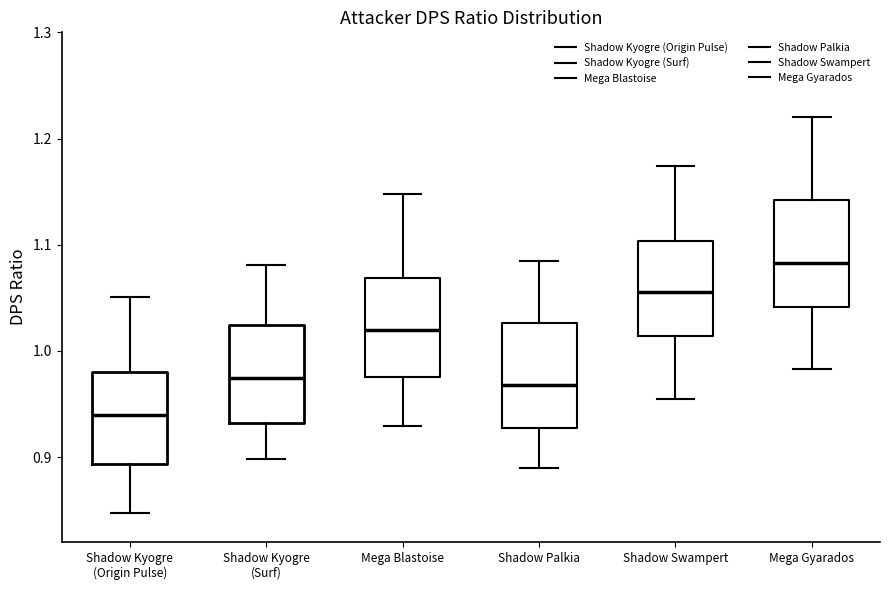

Where is the upper edge of the box for Shadow Kyogre (Origin Pulse) on the y-axis? The values are not printed on the chart, so give them approximately, as read against the axis.

0.98